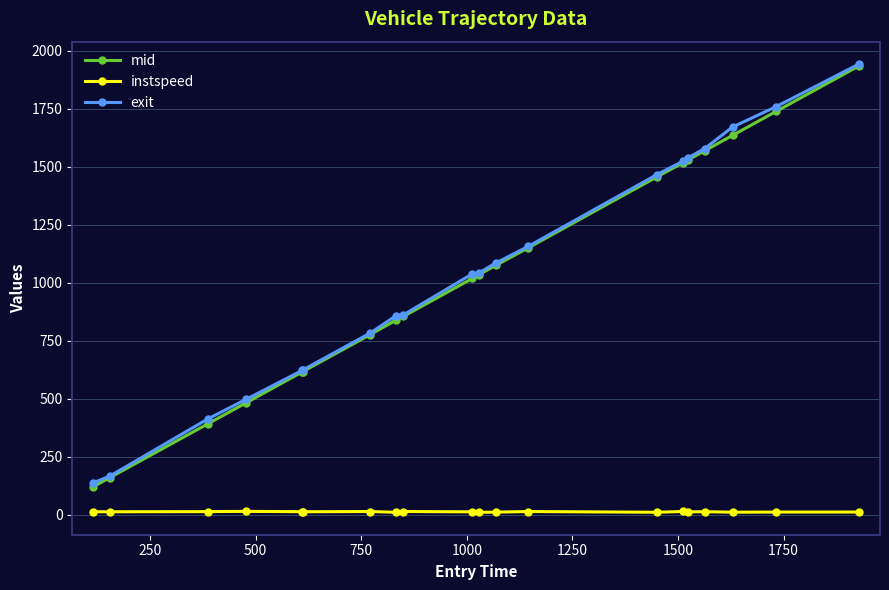

Which series has the widest spread of values?

mid